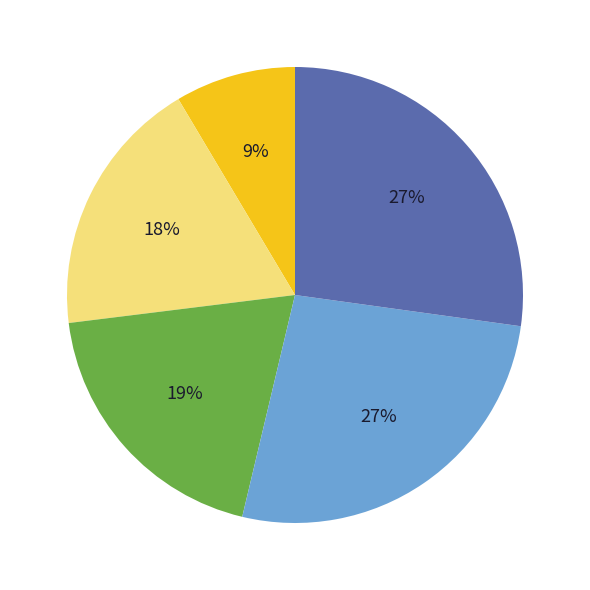

Is there a majority slice in this chart?

No